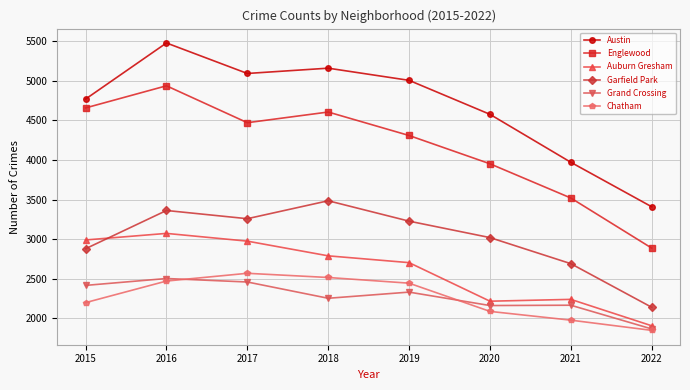

The value of Austin at 2016 is 5481. True or false?

True